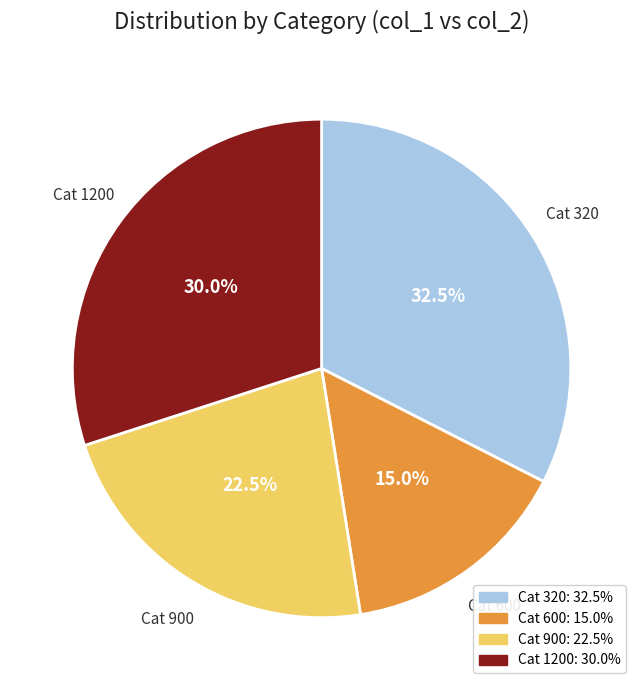

Is there any slice that represents more than half of the pie?

No